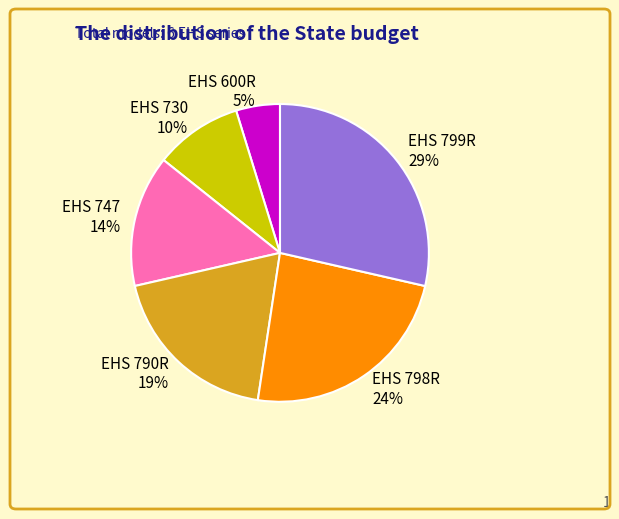

True or false: EHS 747 accounts for 14% of the total.

True